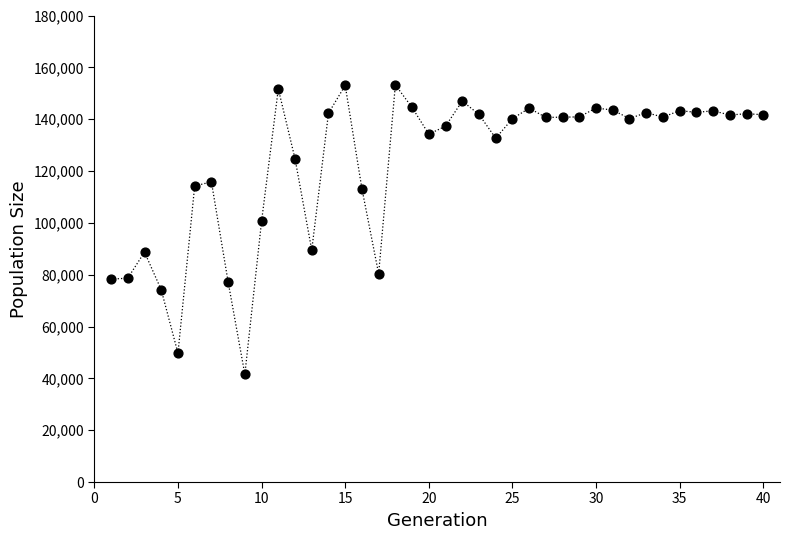

What Y value in the scatter plot is closest to 97382?

100645